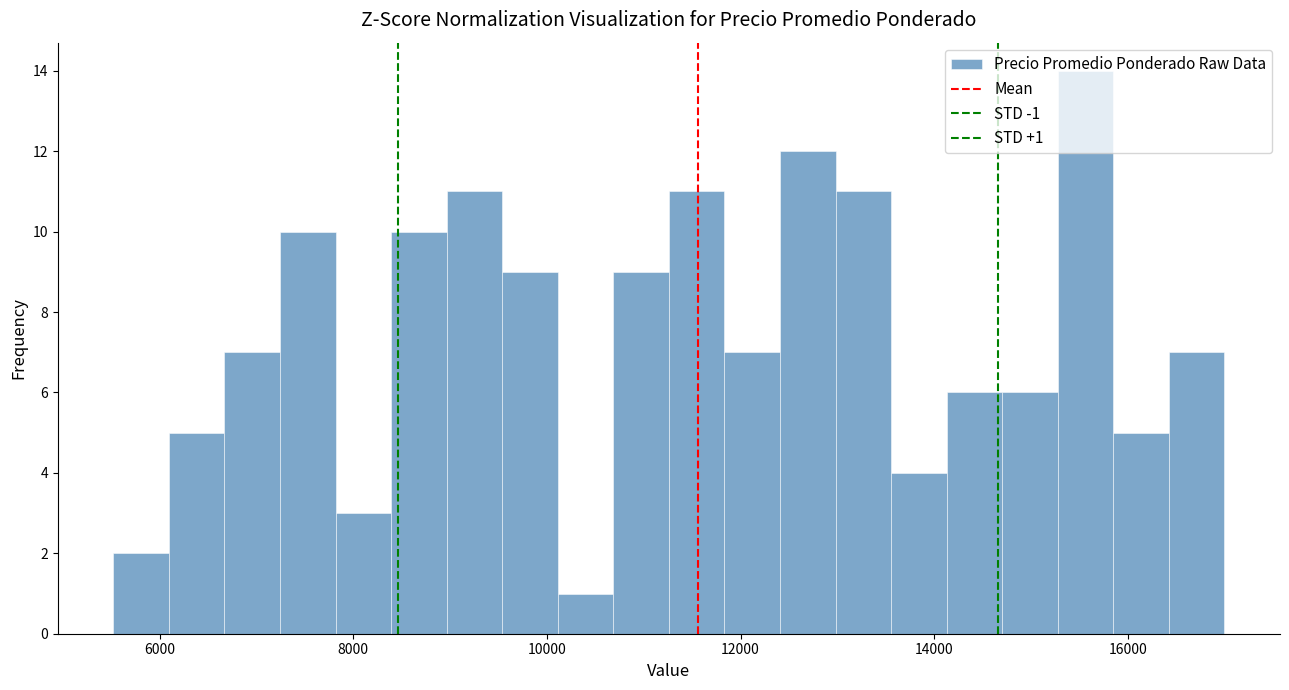

Around what value on the x-axis is the tallest bar? Give the approximate position of its centre, as read against the axis.

15600